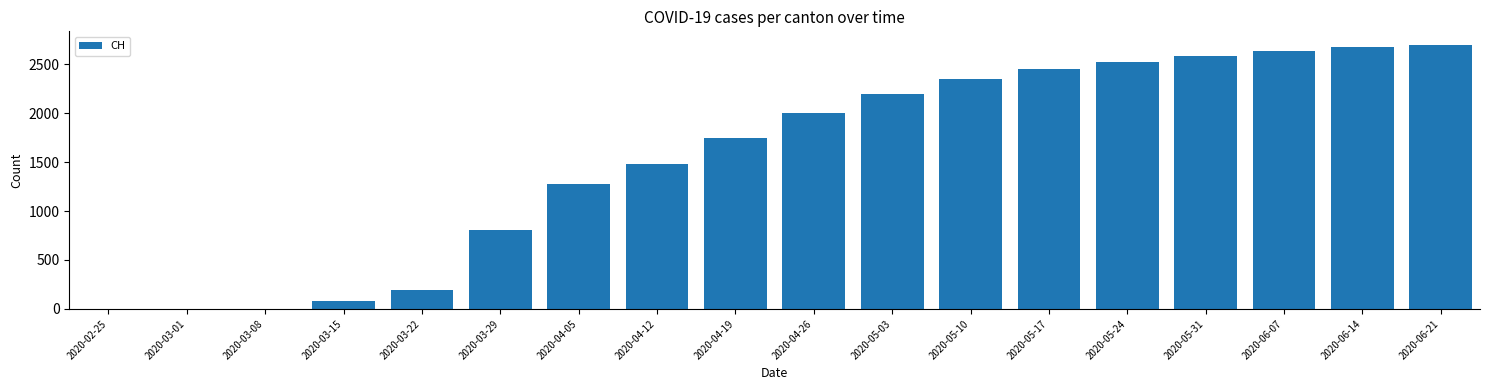

What is the maximum value shown in the chart?

2700